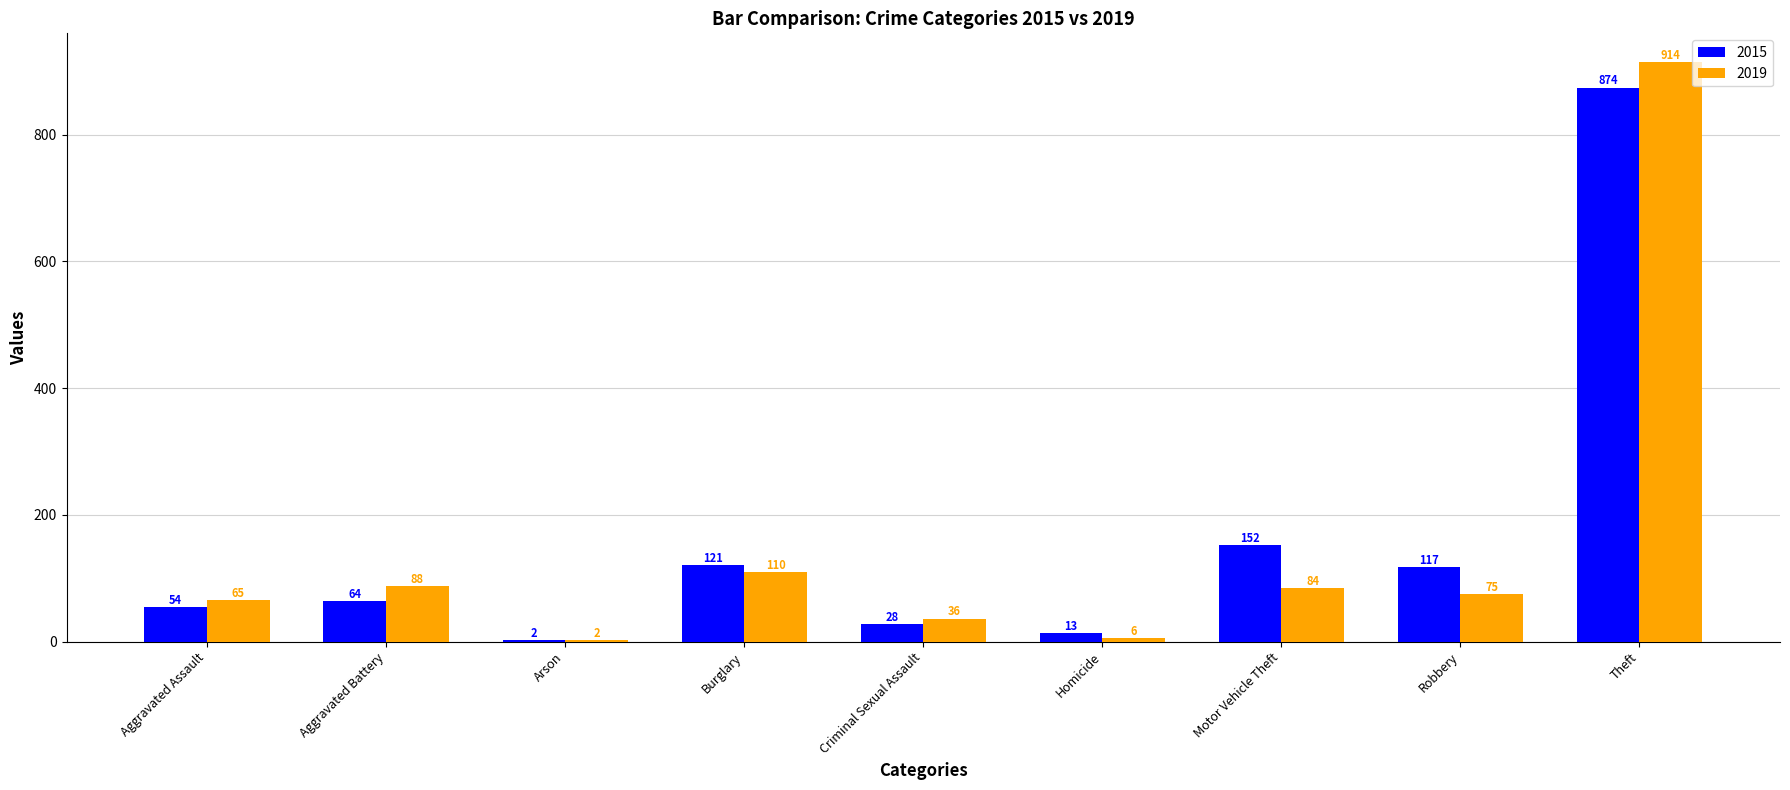

What are all the series names shown in the legend?

2015, 2019